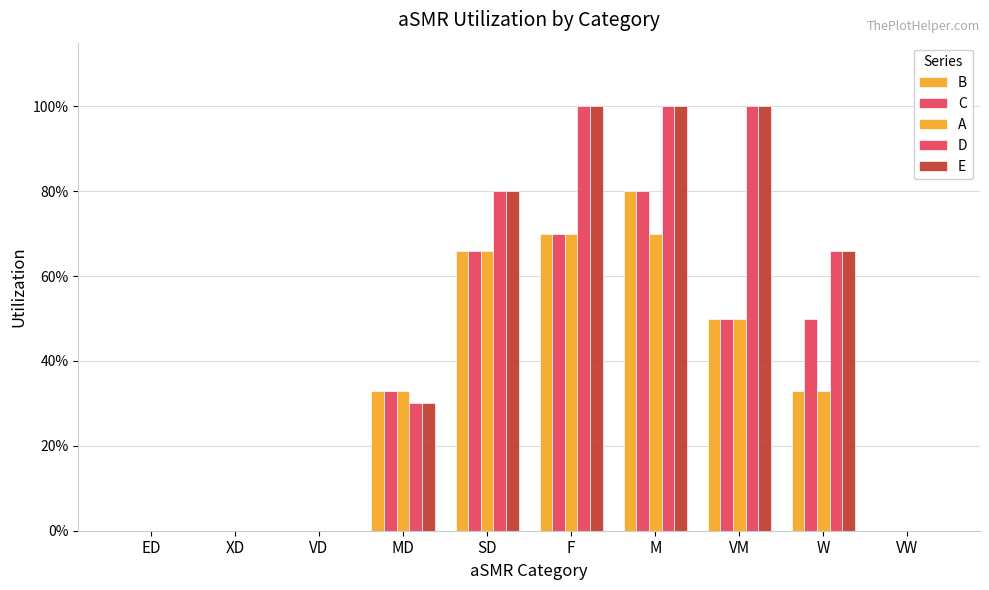

At which label is A closest to 0?

ED